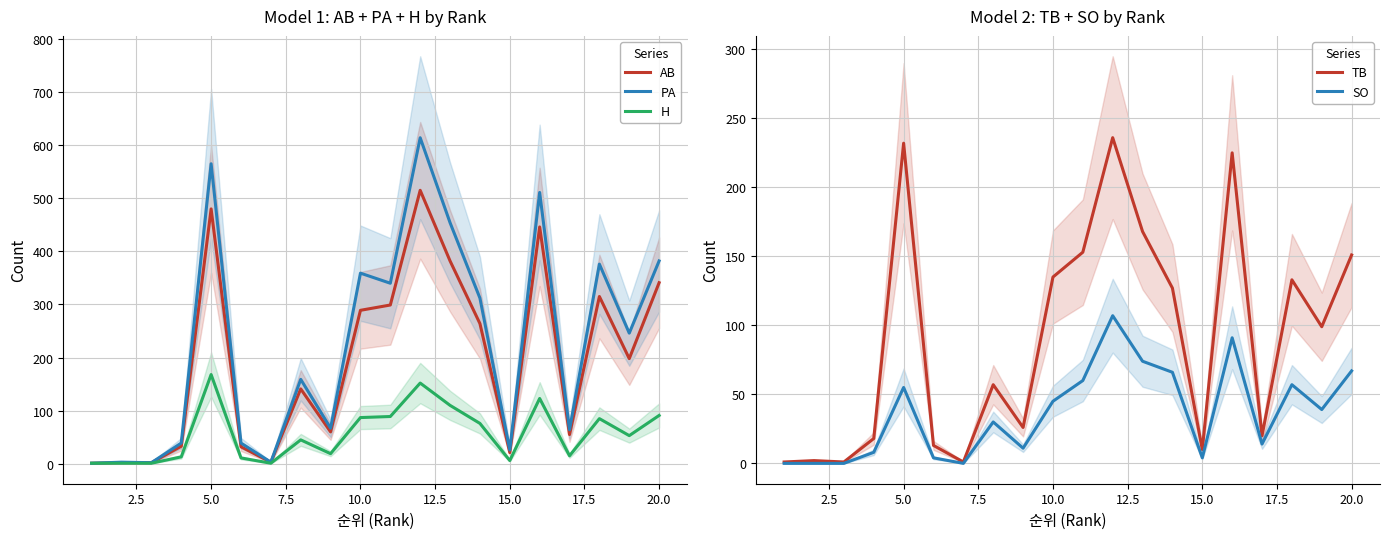

Is it true that AB equals 341 at 20.0?

True